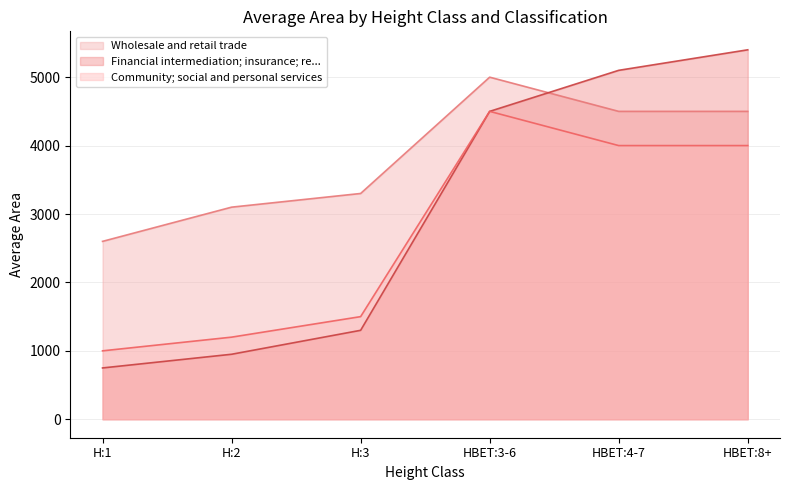

What is the total value across all series at H:1?

4350